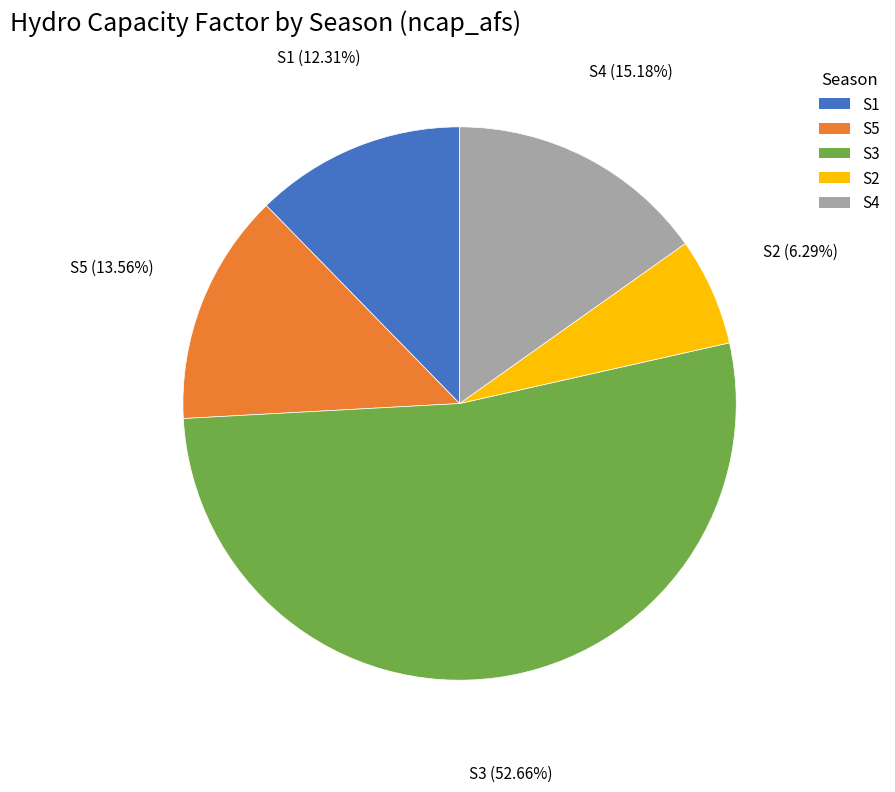

The S3 slice represents 45% of the pie. True or false?

False